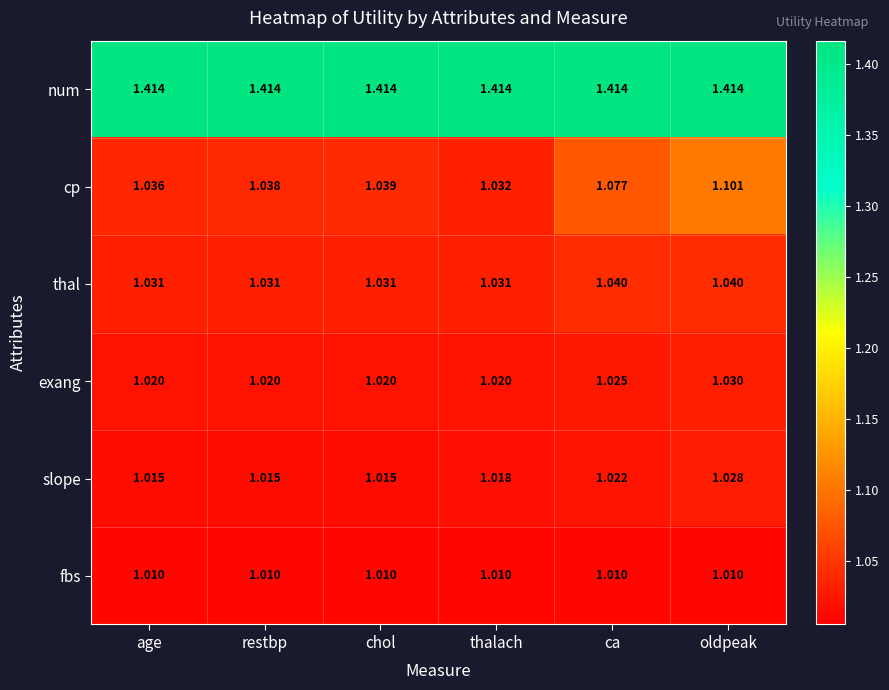

Which series has the widest spread of values?

cp